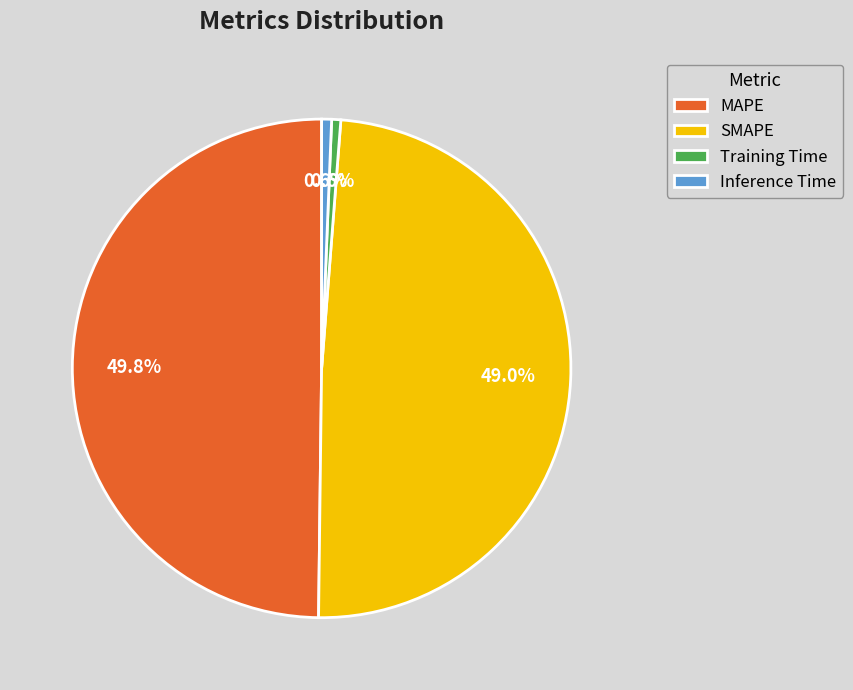

Which category has the biggest portion of the pie?

MAPE